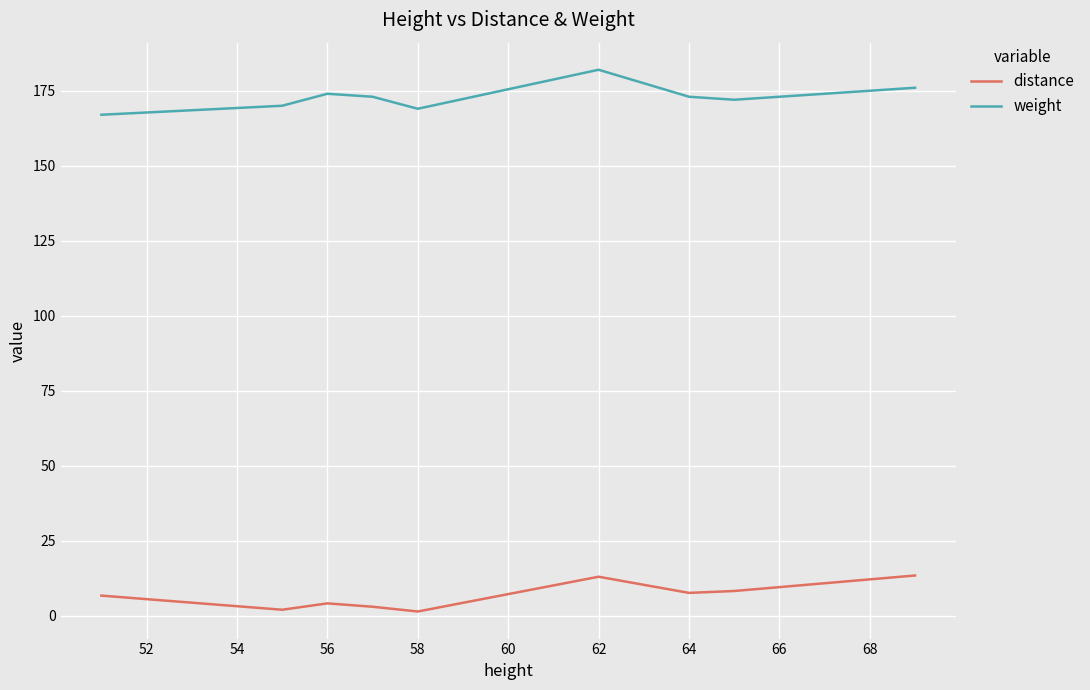

Is this an area chart (filled region under the line)?

No